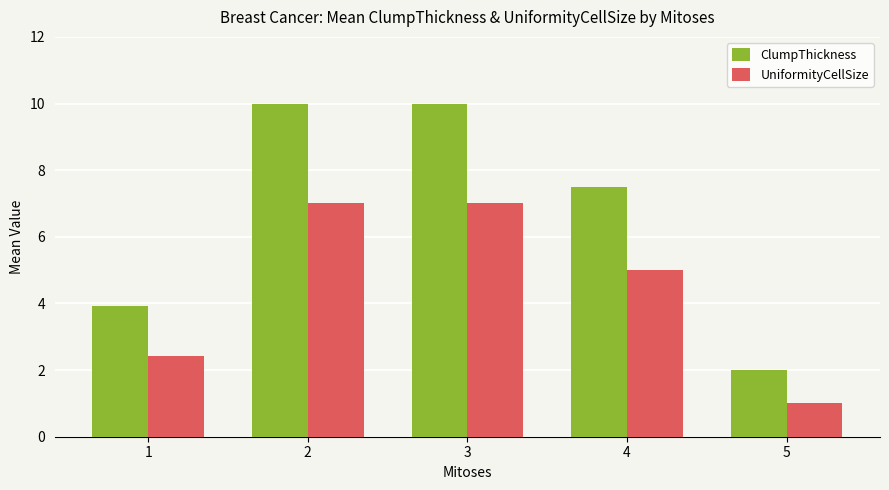

What is the lowest value of the ClumpThickness series?

2.0